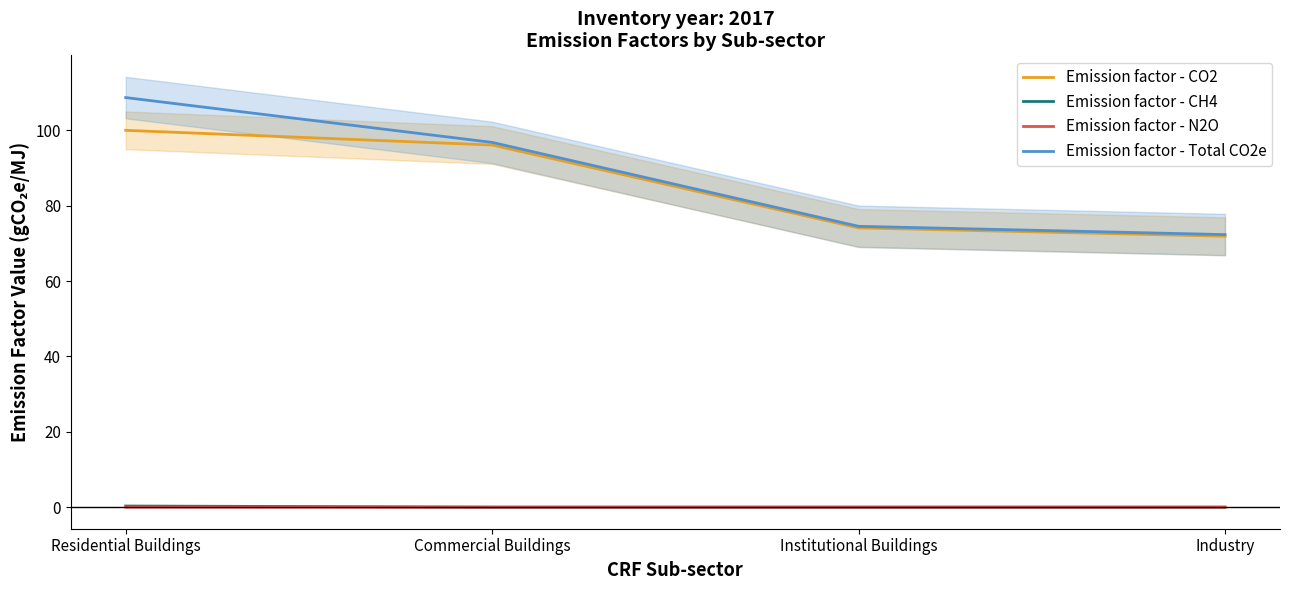

Rank the series at Institutional Buildings from highest to lowest value.

Emission factor - Total CO2e, Emission factor - CO2, Emission factor - CH4, Emission factor - N2O